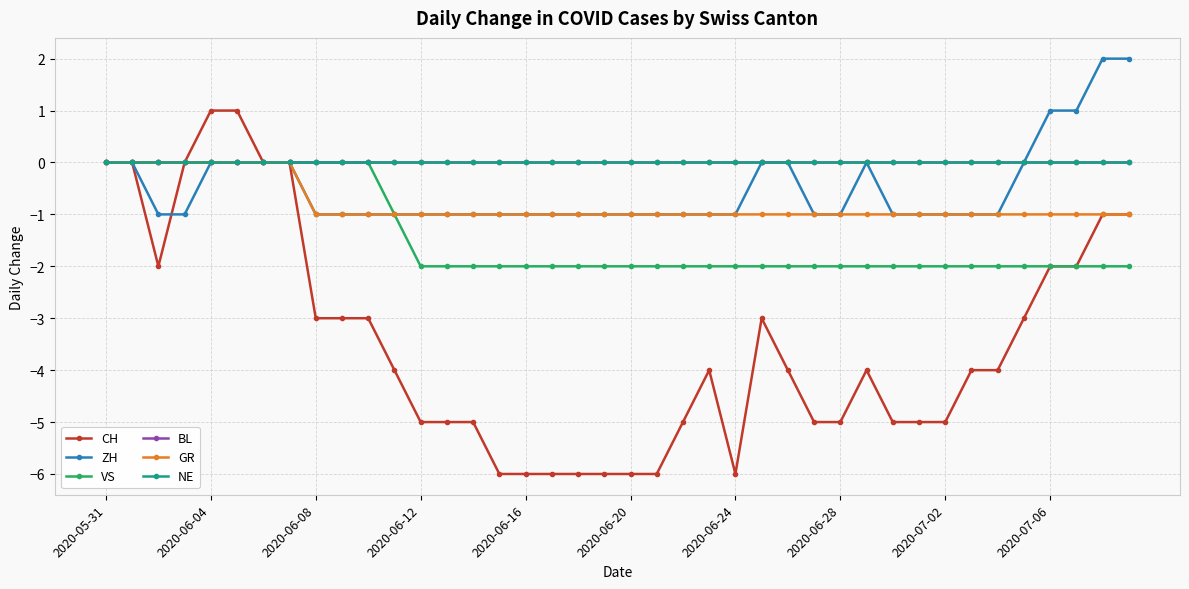

True or false: ZH and NE intersect in this chart.

False